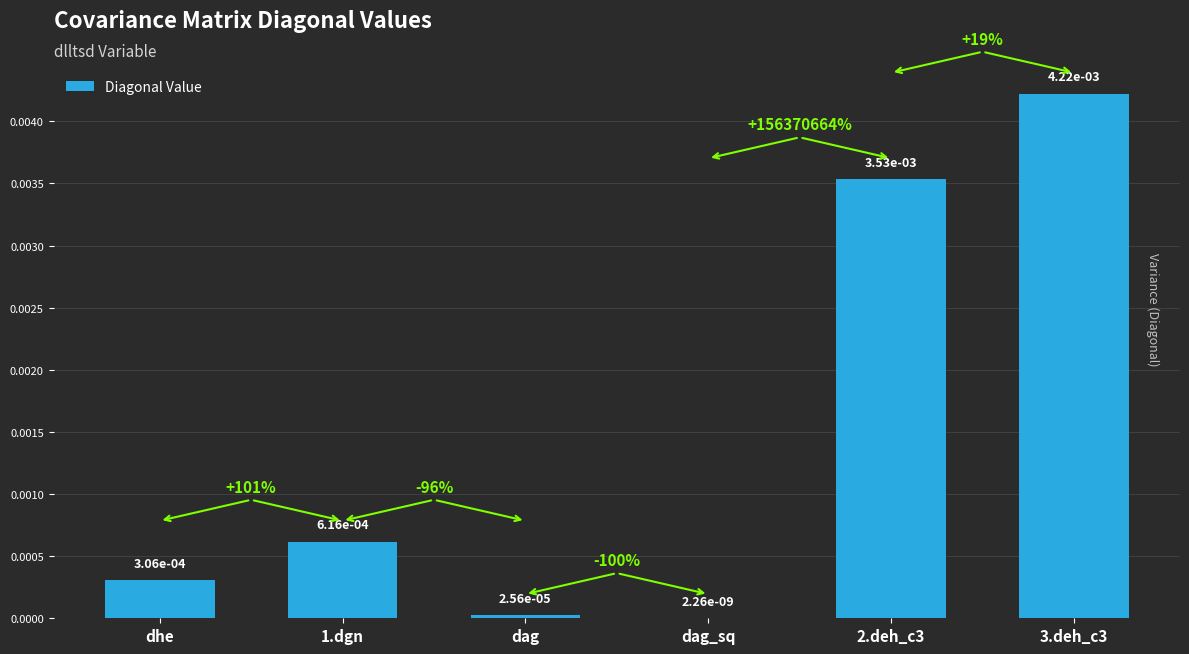

What is the label of the 1st bar from the left?

dhe